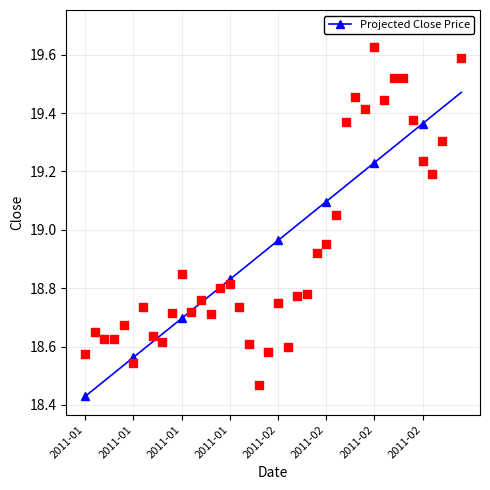

What is the change in value from 10 to 16?

+0.2